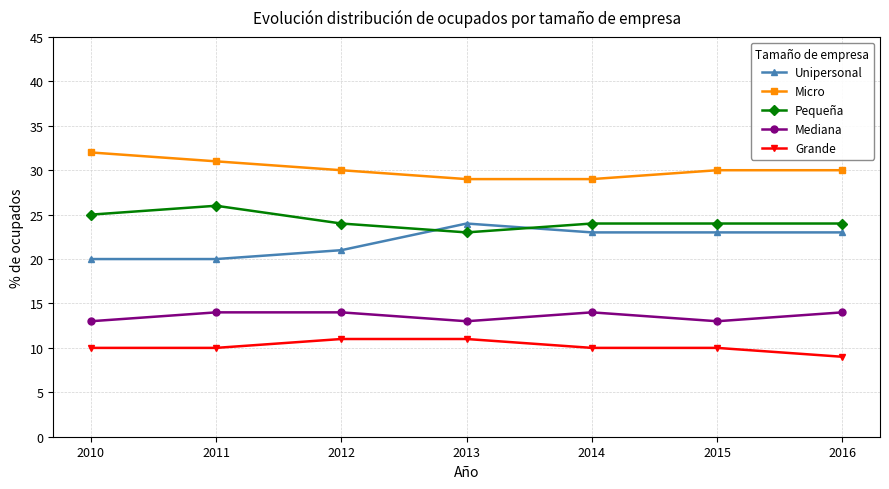

The value of Mediana at 2013 is 3. True or false?

False